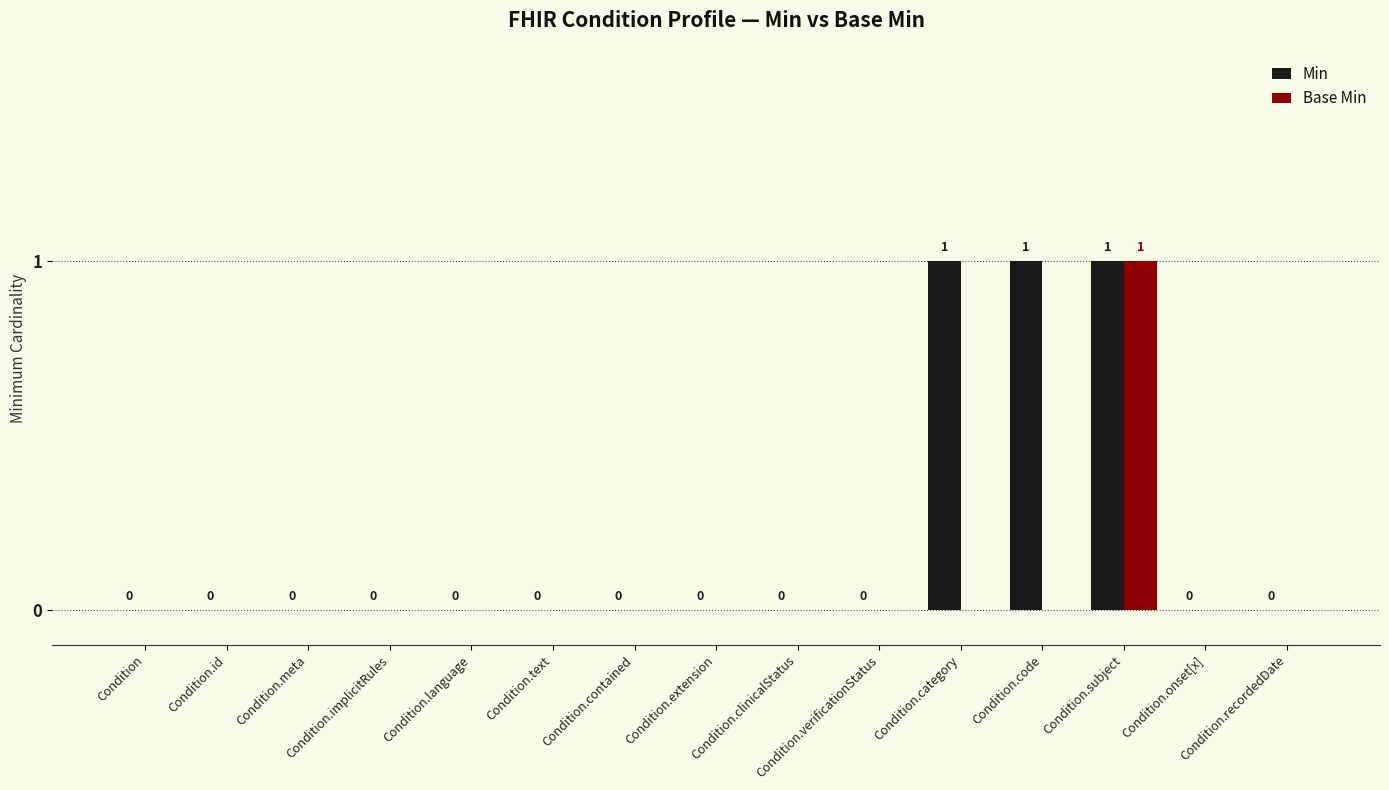

Which series has the largest total across all categories?

Min